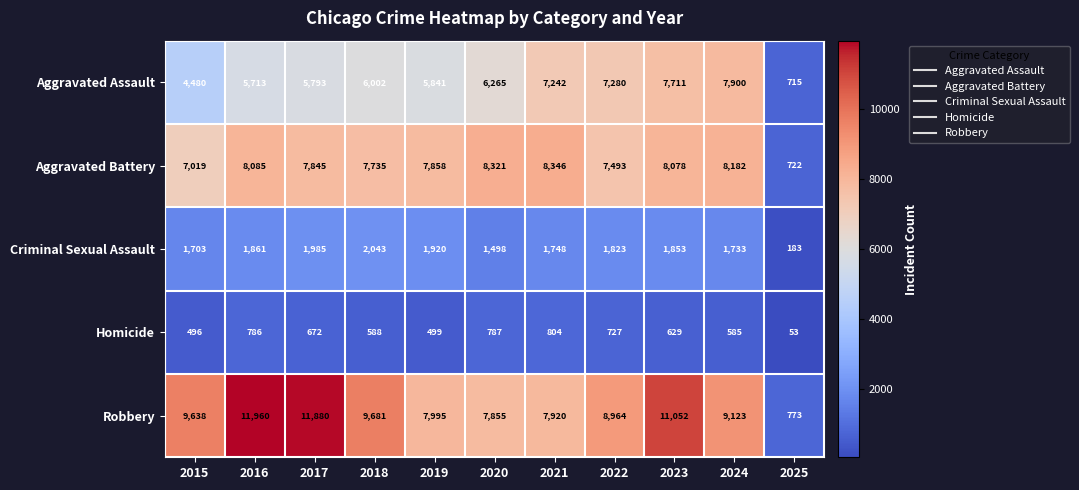

How many distinct data groups are displayed?

5